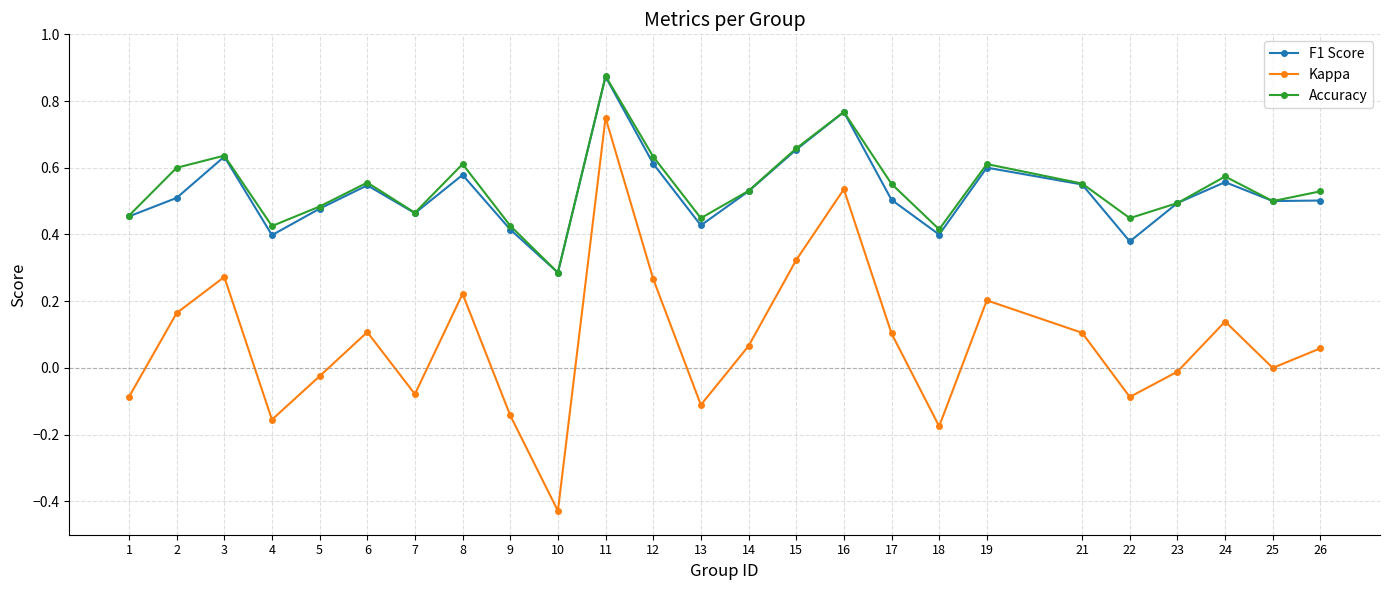

Rank the series at 2 from highest to lowest value.

Accuracy, F1 Score, Kappa